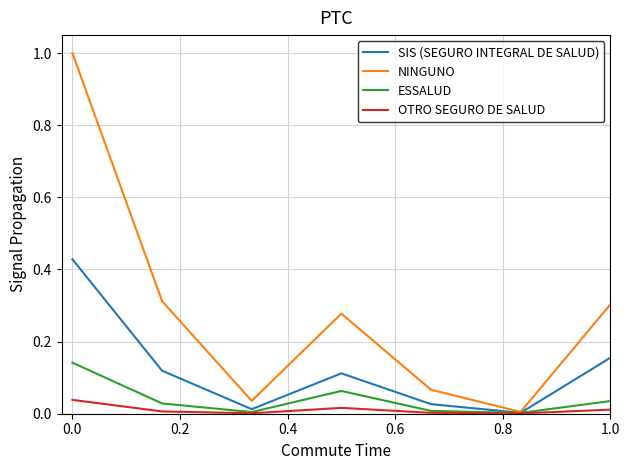

True or false: NINGUNO has more than 0 points higher than both neighbors.

True